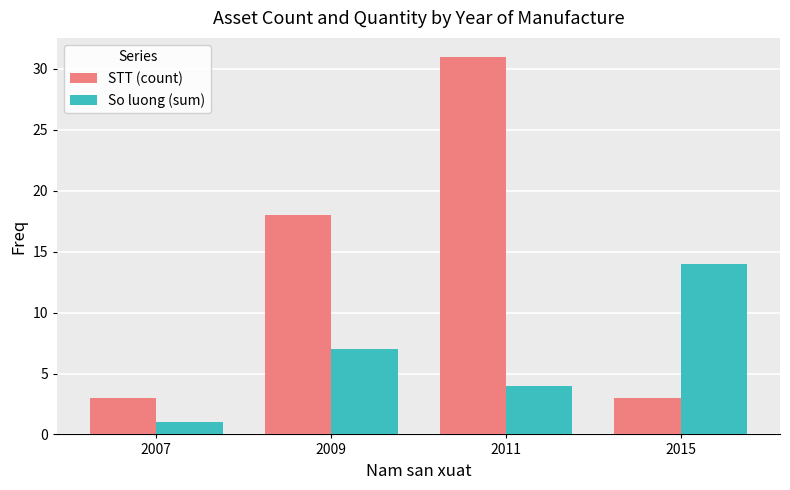

What are all the series names shown in the legend?

STT (count), So luong (sum)